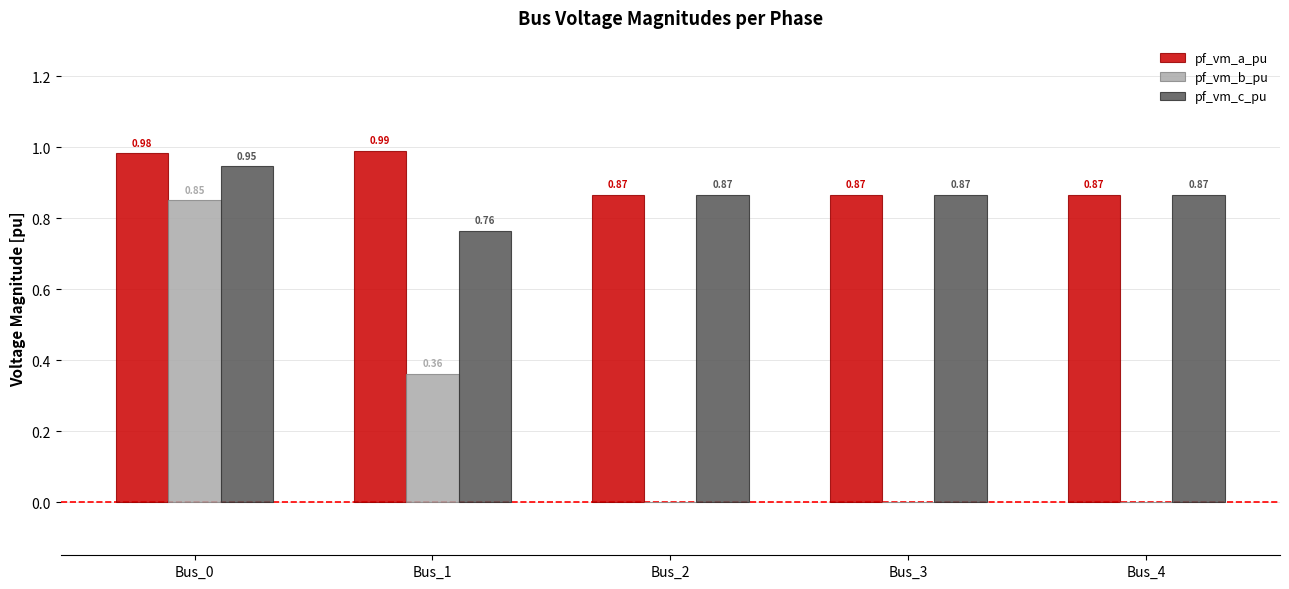

Which series changed the most between Bus_0 and Bus_2?

pf_vm_b_pu